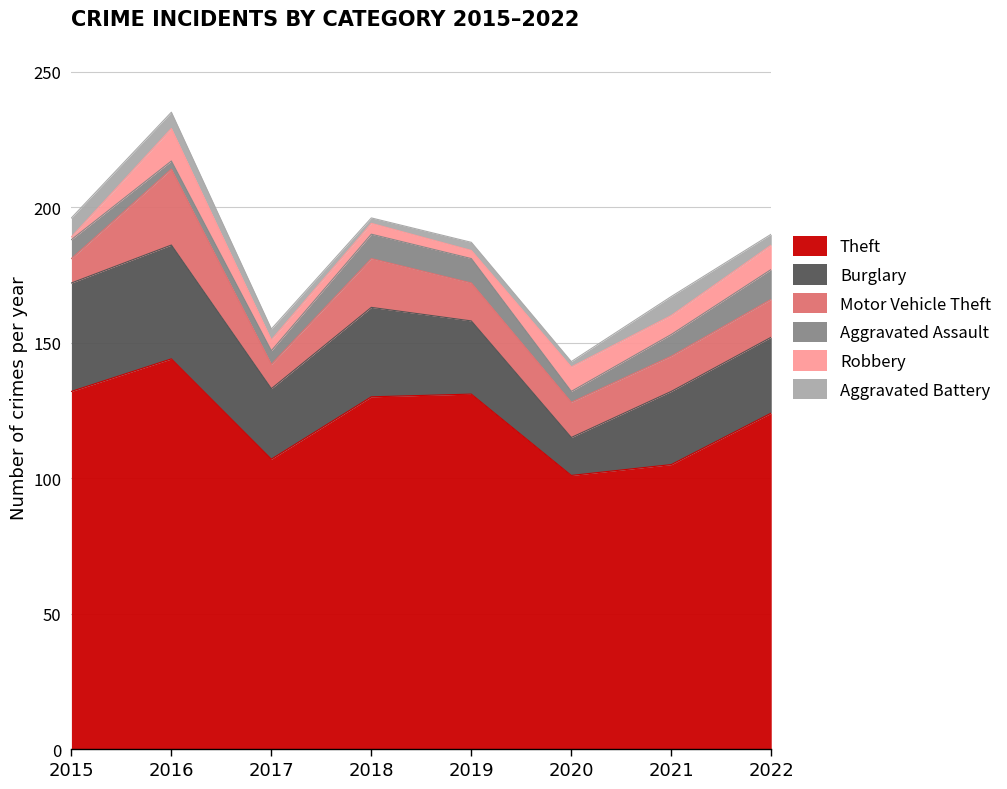

What is the value of the Aggravated Battery point at the 1st from the left?

7